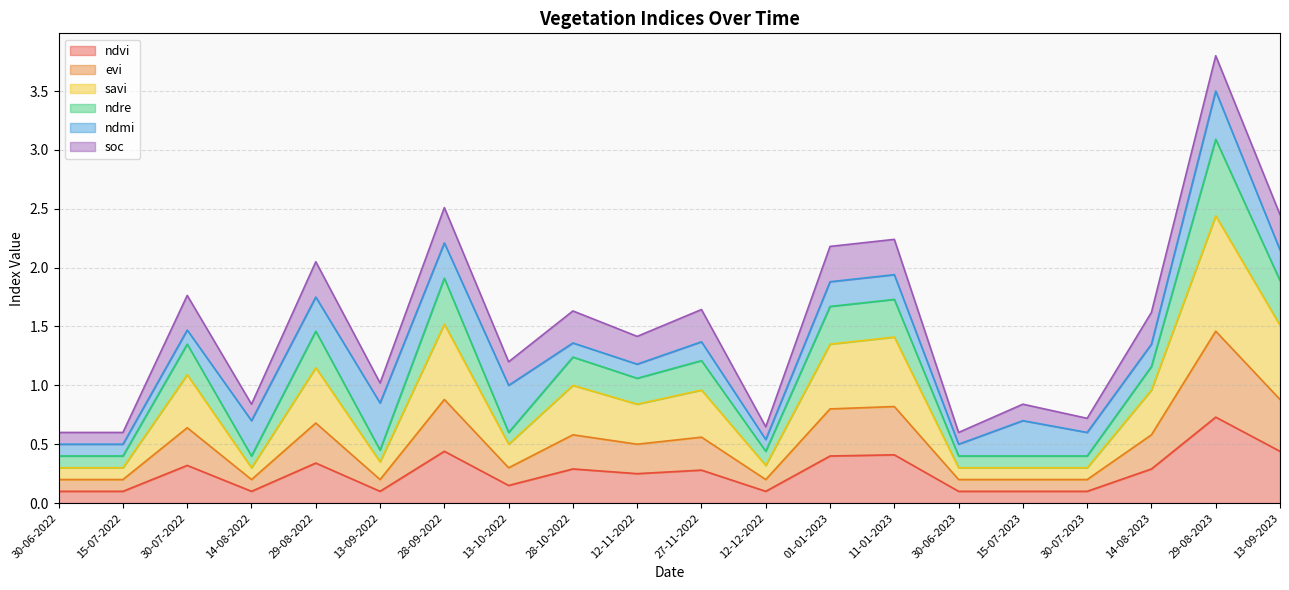

True or false: ndre and evi intersect in this chart.

False